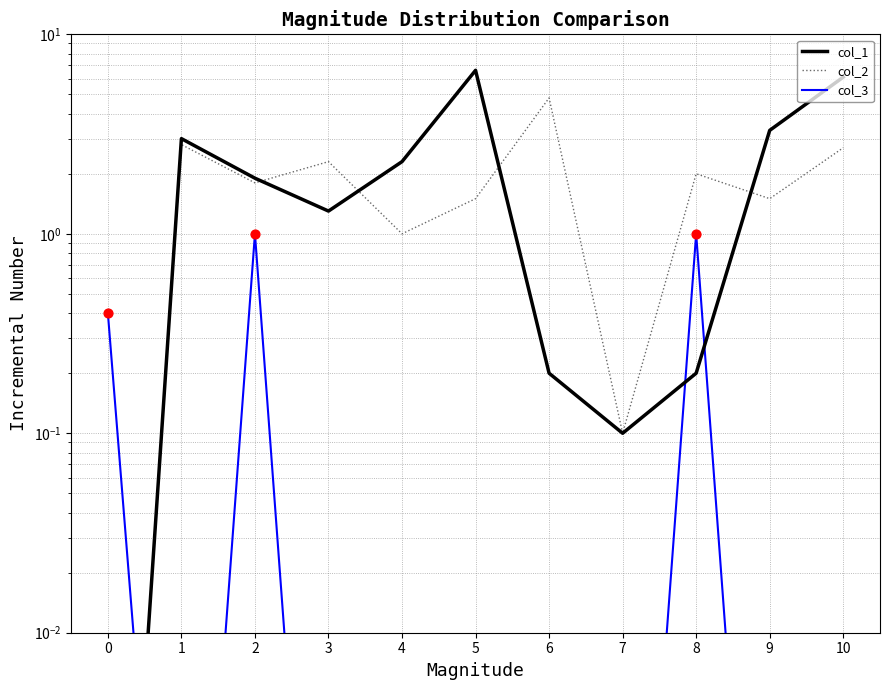

Which series has the largest Y range (max minus min)?

col_1